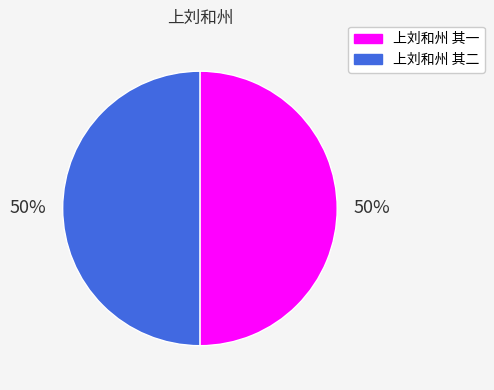

To the nearest percent, what is the average slice percentage?

50%